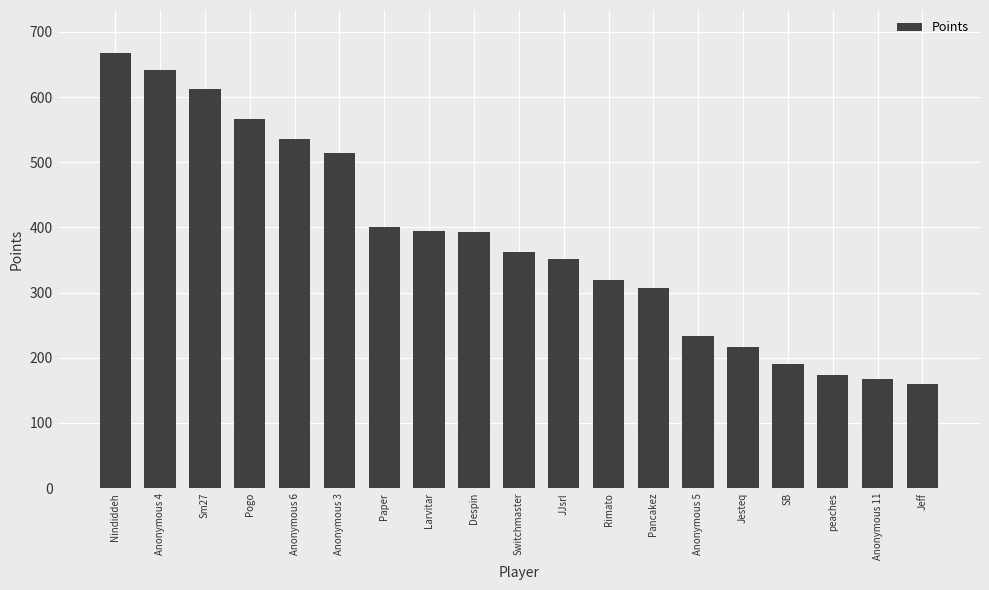

Between Sm27 and Jesteq, which is larger?

Sm27